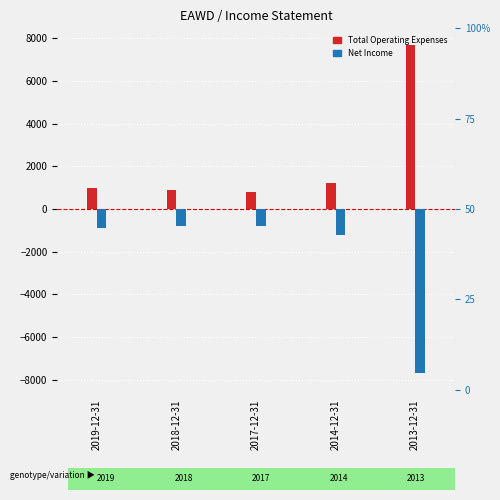

At how many categories does at least one series exceed -4864?

5